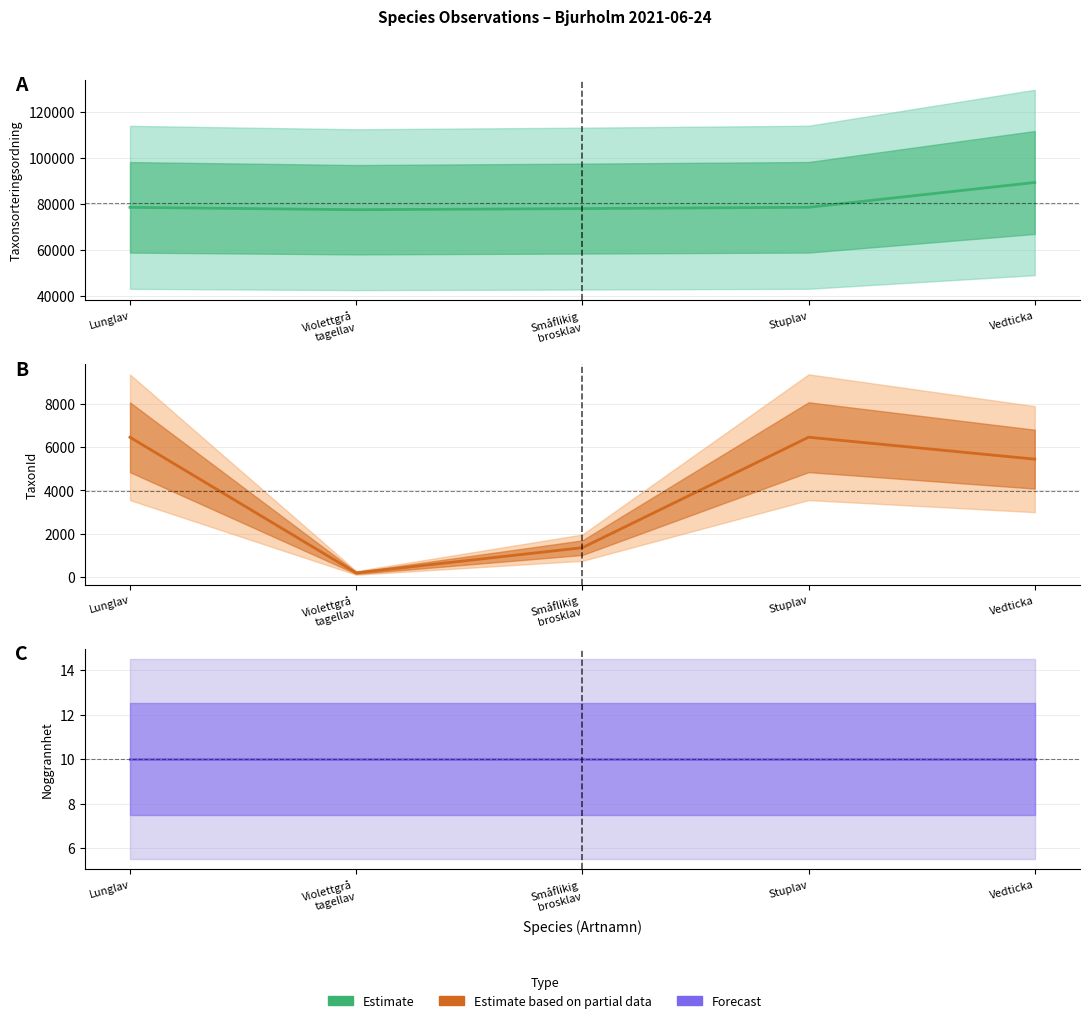

True or false: Taxonsorteringsordning and Noggrannhet intersect in this chart.

False